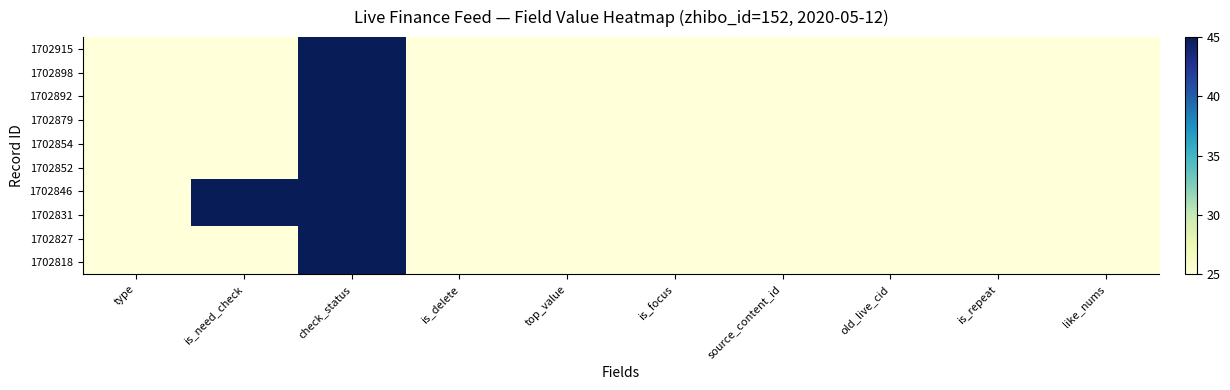

Reading left to right, what are all the values shown in this chart?

row_0: 25	25	45	25	25	25	25	25	25	25
row_1: 25	25	45	25	25	25	25	25	25	25
row_2: 25	25	45	25	25	25	25	25	25	25
row_3: 25	25	45	25	25	25	25	25	25	25
row_4: 25	25	45	25	25	25	25	25	25	25
row_5: 25	25	45	25	25	25	25	25	25	25
row_6: 25	45	45	25	25	25	25	25	25	25
row_7: 25	45	45	25	25	25	25	25	25	25
row_8: 25	25	45	25	25	25	25	25	25	25
row_9: 25	25	45	25	25	25	25	25	25	25